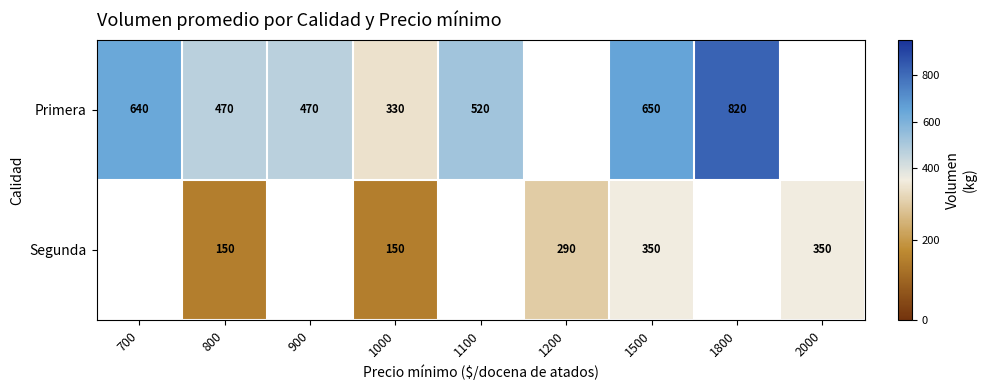

Between 1500 and 1000, which is larger?

1500